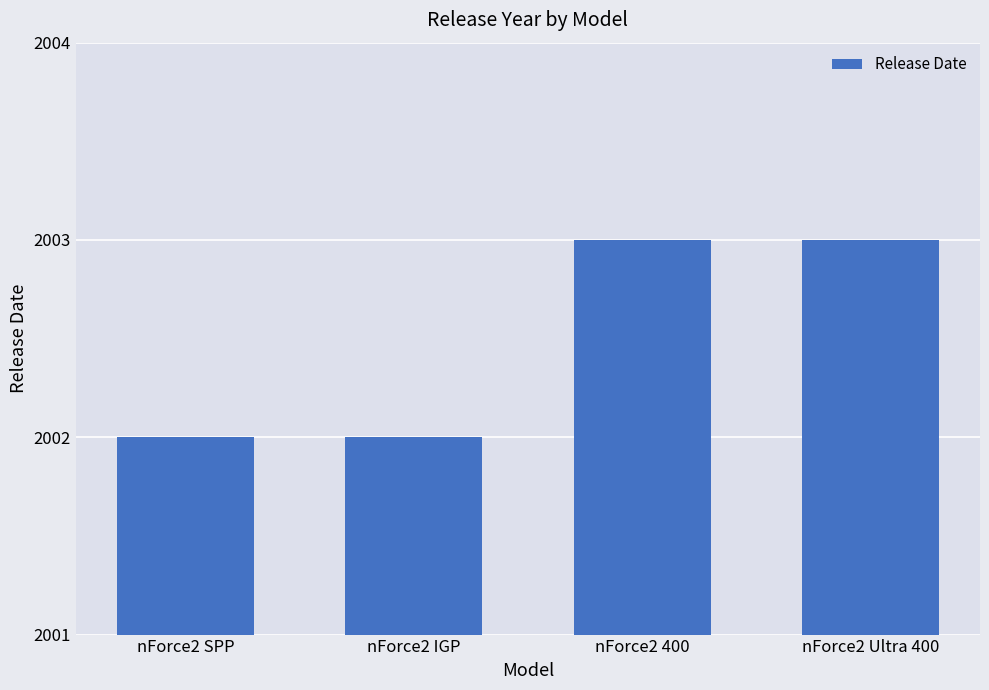

Reading left to right, extract all data points from this chart.

nForce2 SPP=2002	nForce2 IGP=2002	nForce2 400=2003	nForce2 Ultra 400=2003